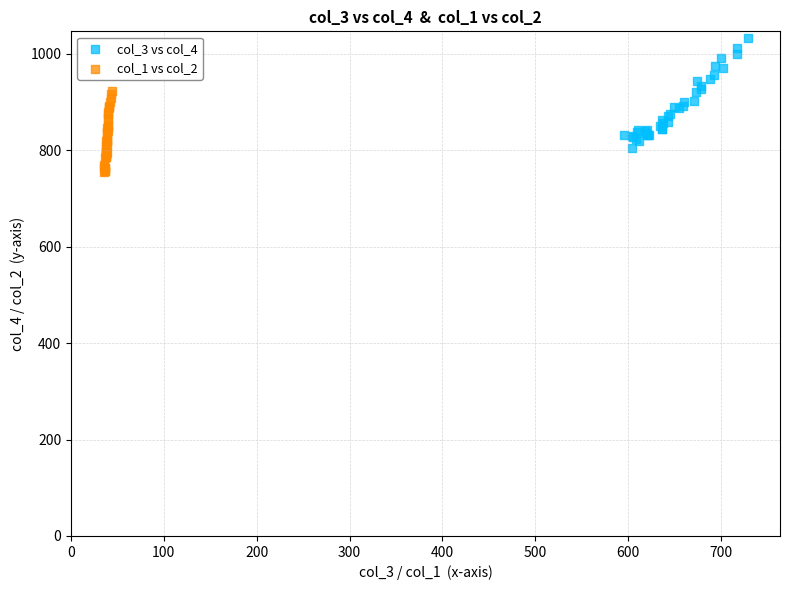

Which series reaches the maximum Y coordinate?

col_3 vs col_4